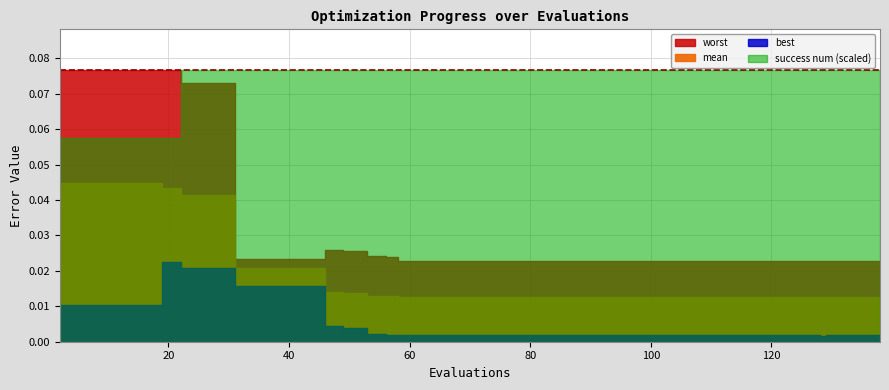

At which category does best reach its first local peak?

19